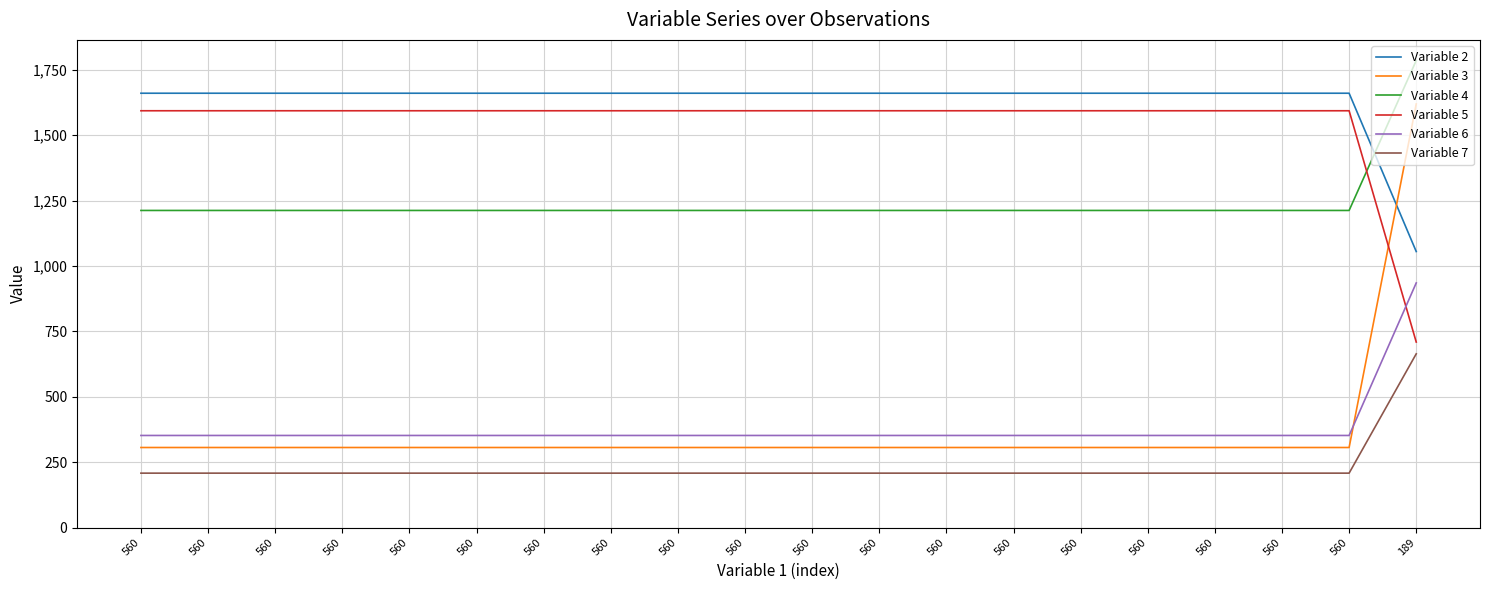

Does the chart have visible grid lines?

Yes